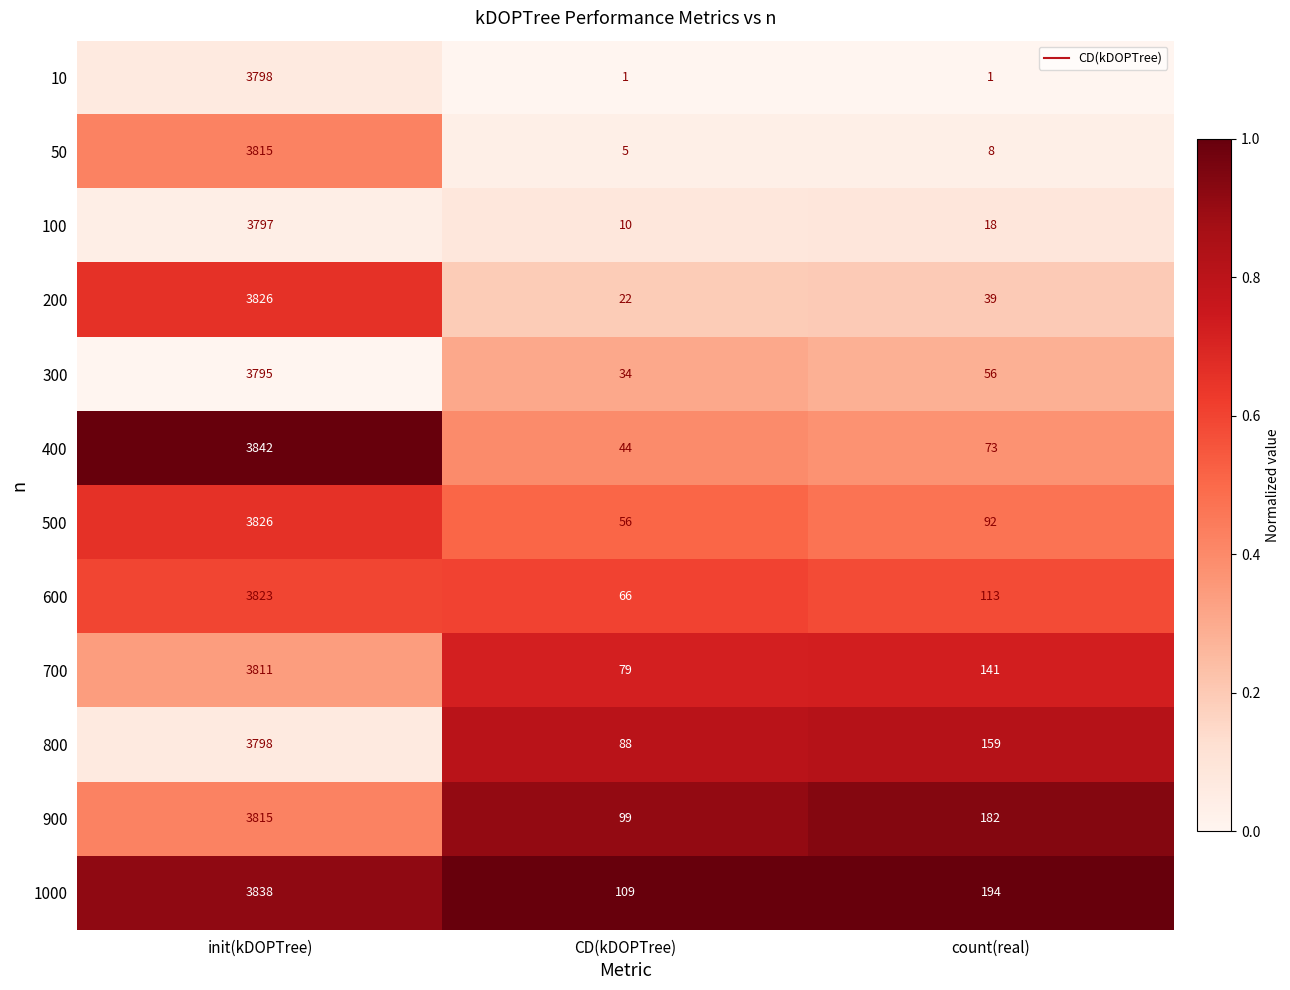

How many data points does each series have?

3